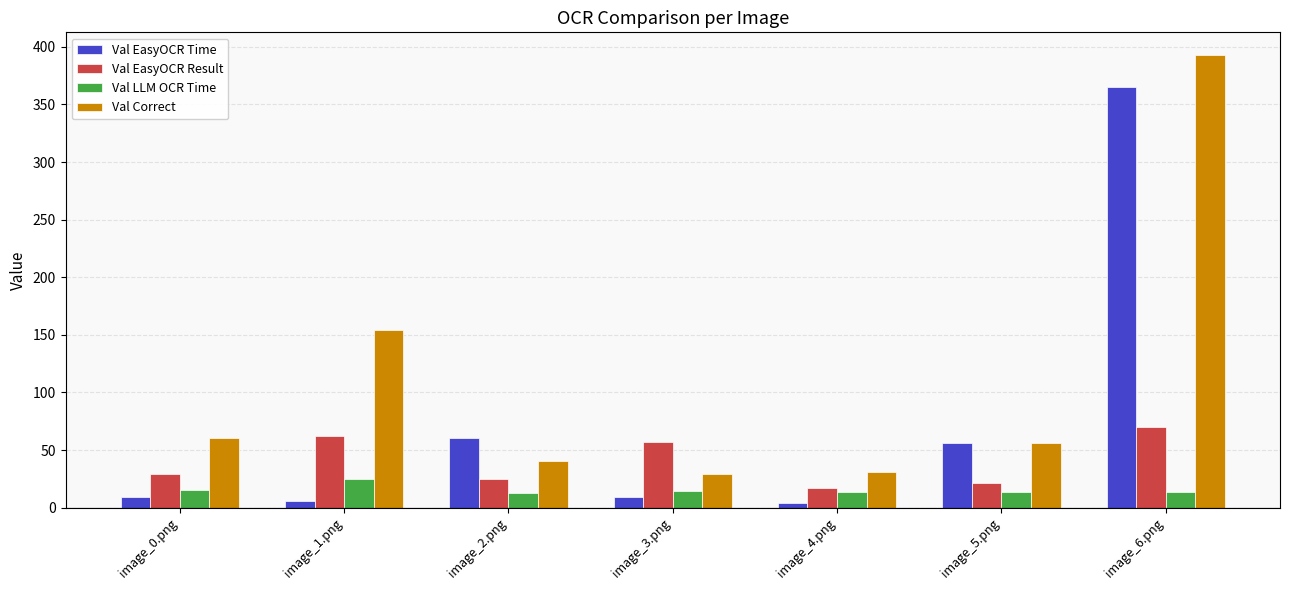

What is the difference between the Val EasyOCR Time values at image_6.png and image_3.png?

355.9